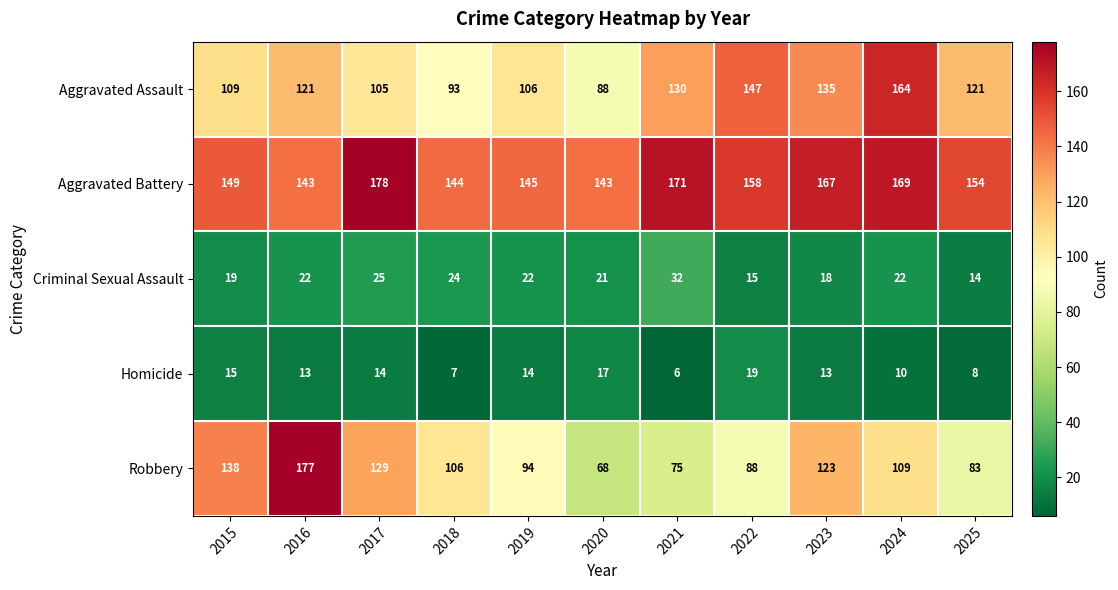

At which label does Homicide first exceed 13?

2015